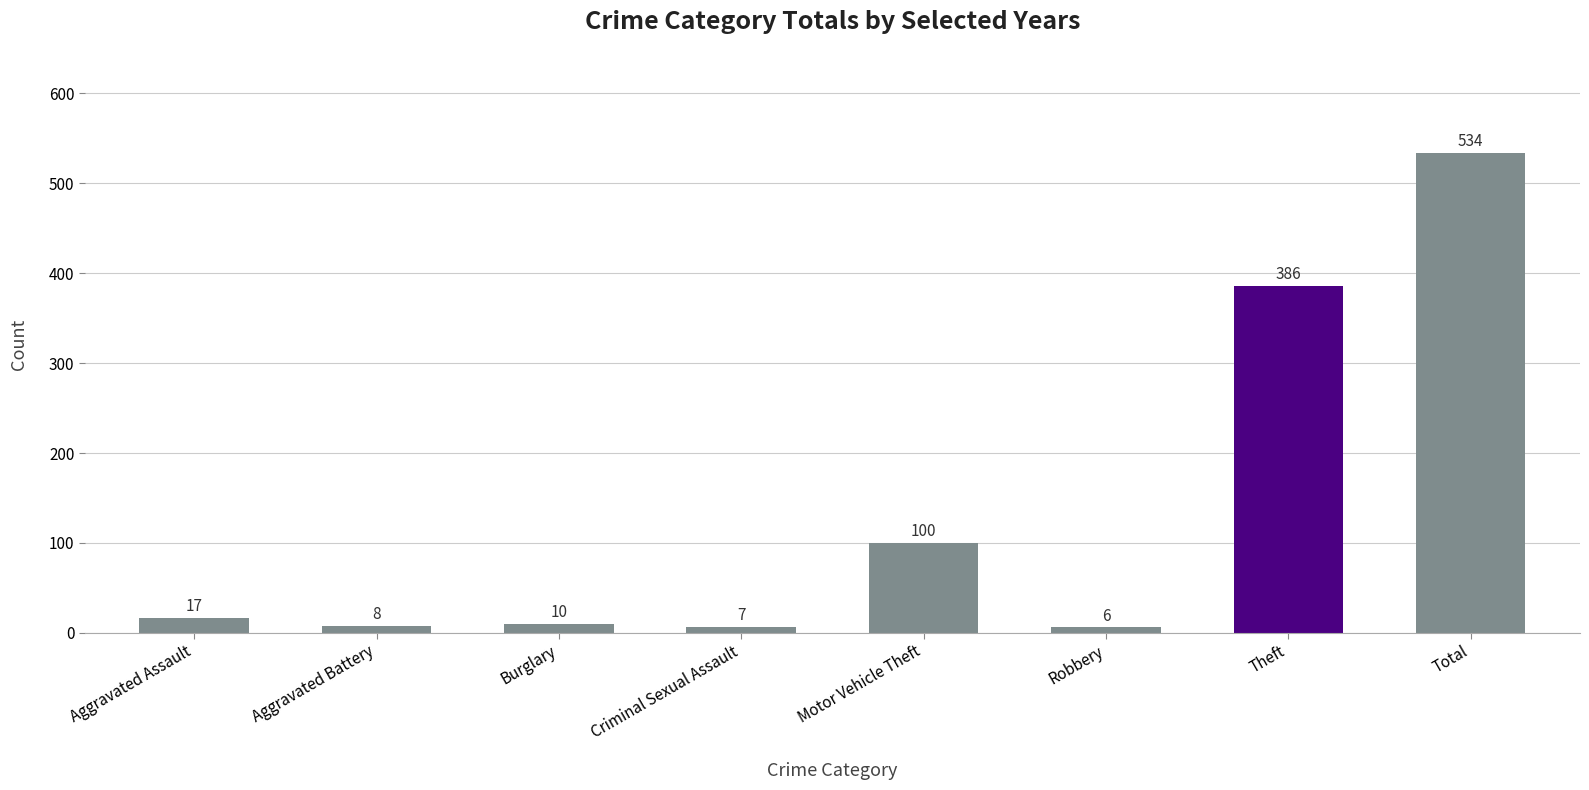

Where is the data nearest to the value 270?

Theft